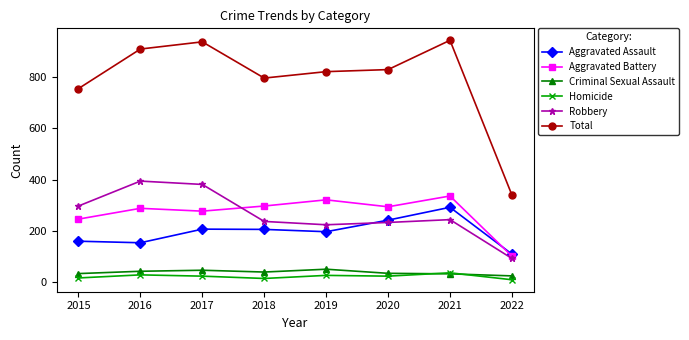

What is the spread (max minus min) of values at 2022?

330